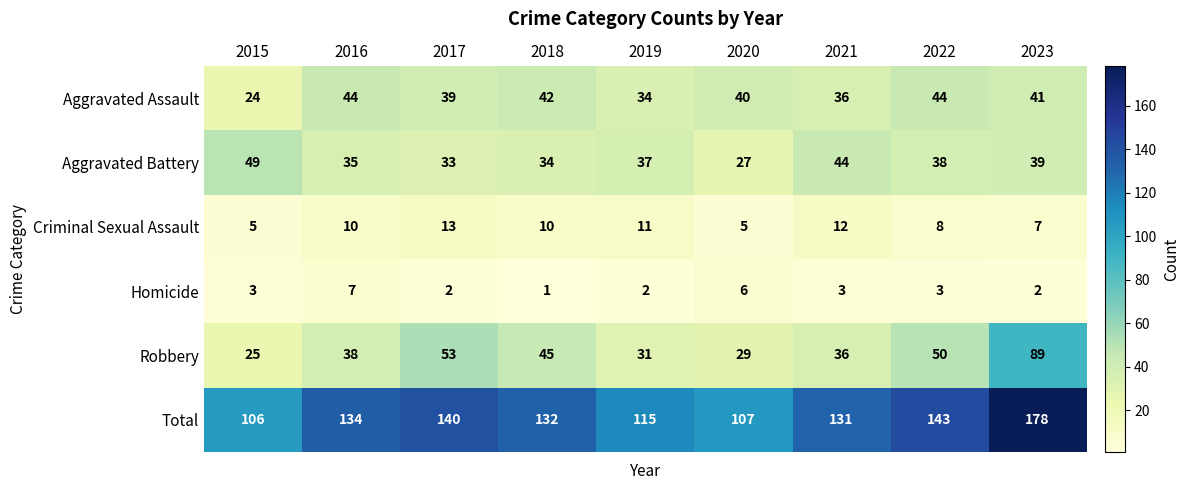

Where does the Aggravated Assault series first go above 40?

2016